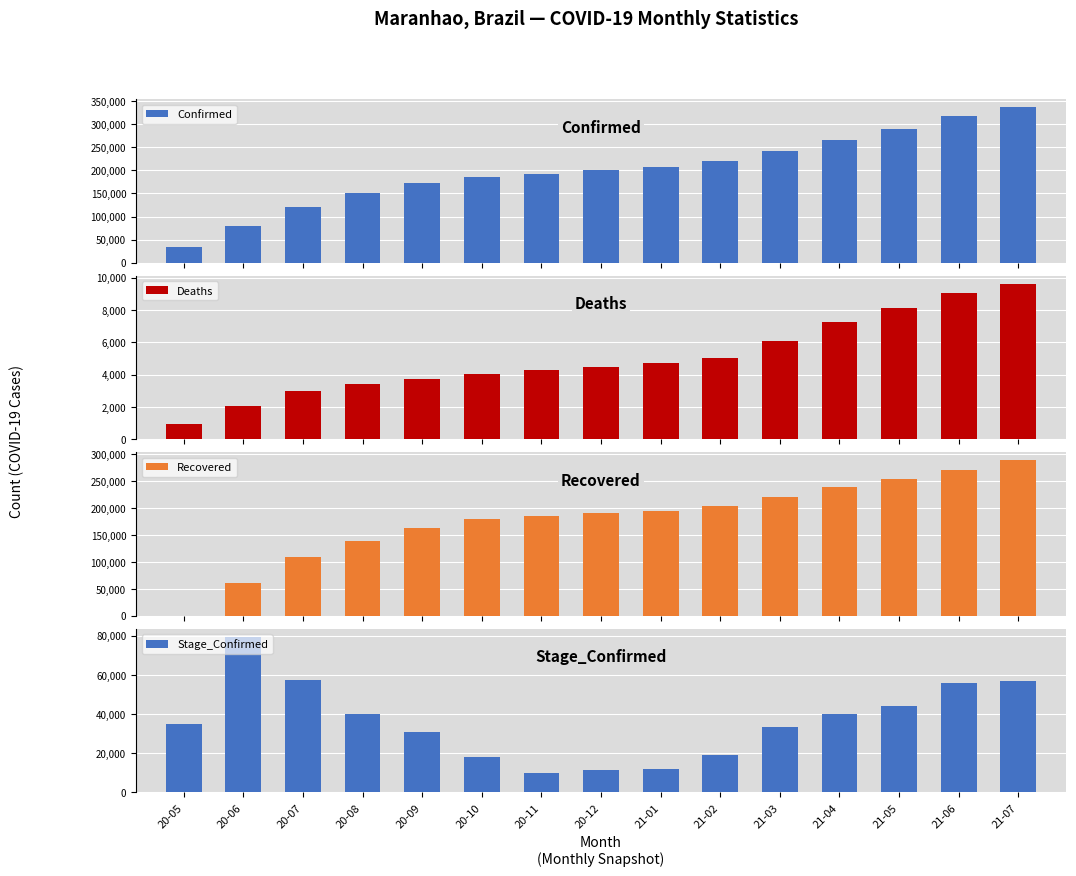

Which has a higher value, 20-08 or 20-11?

20-11